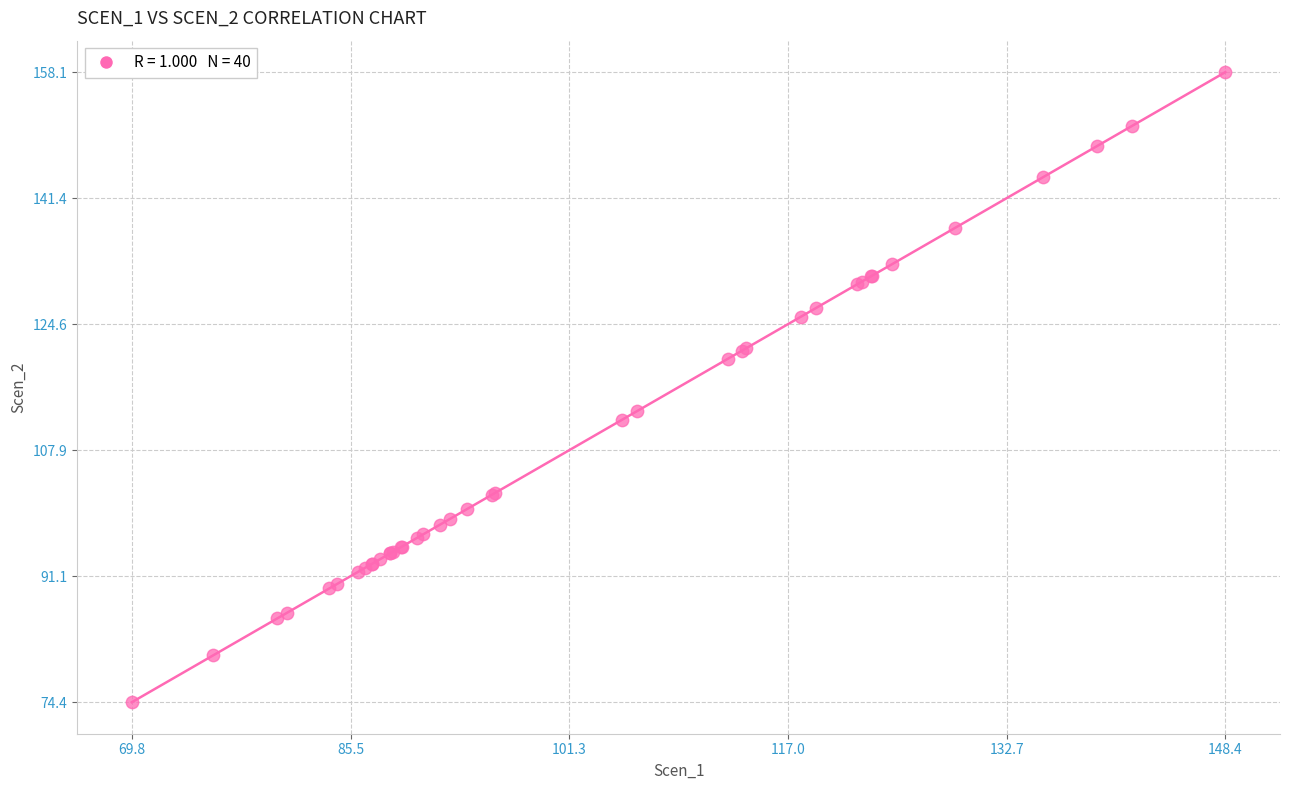

What Y value in the scatter plot is closest to 116?

113.0